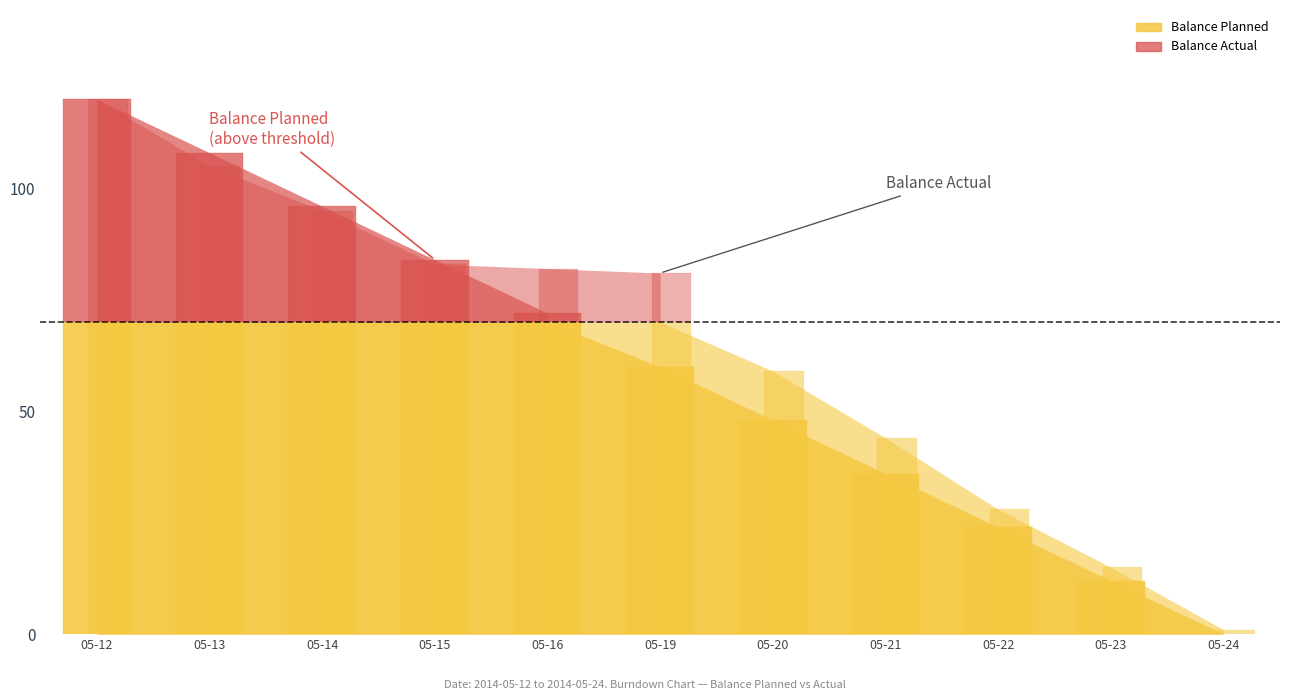

Reading left to right, what are all the values shown in this chart?

Balance Planned: 2014-05-12=120	2014-05-13=108	2014-05-14=96	2014-05-15=84	2014-05-16=72	2014-05-19=60	2014-05-20=48	2014-05-21=36	2014-05-22=24	2014-05-23=12	2014-05-24=0
Balance Actual: 2014-05-12=120	2014-05-13=105	2014-05-14=95	2014-05-15=83	2014-05-16=82	2014-05-19=81	2014-05-20=59	2014-05-21=44	2014-05-22=28	2014-05-23=15	2014-05-24=1